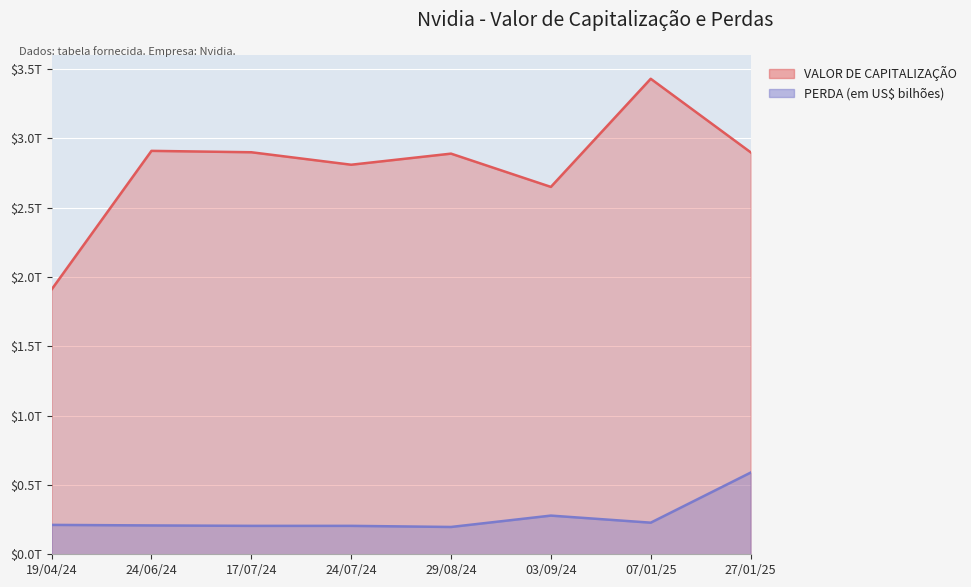

How many PERDA (em US$ bilhões) values are between 0 and 1?

8